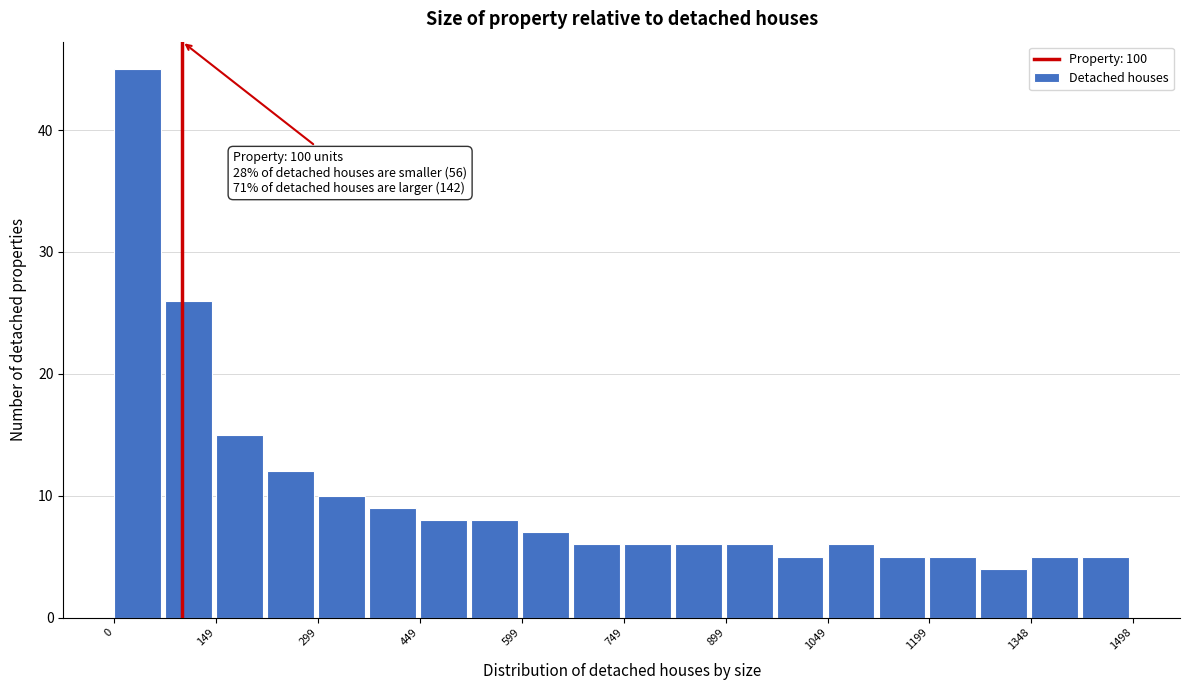

Read against the x-axis, roughly where is the centre of the tallest bar?

40